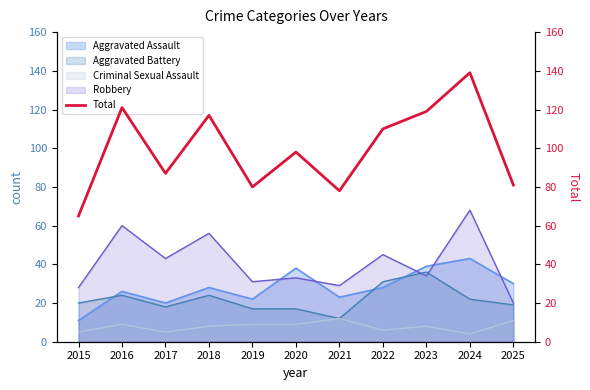

At which label does the data first exceed 98?

2016